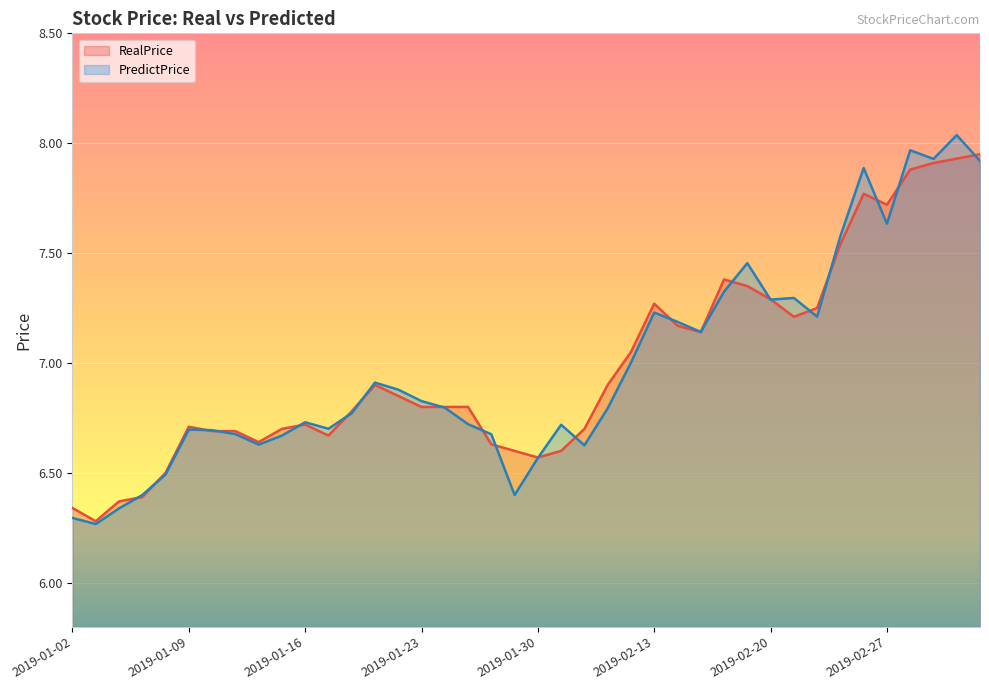

What is the minimum value shown in the chart?

6.3